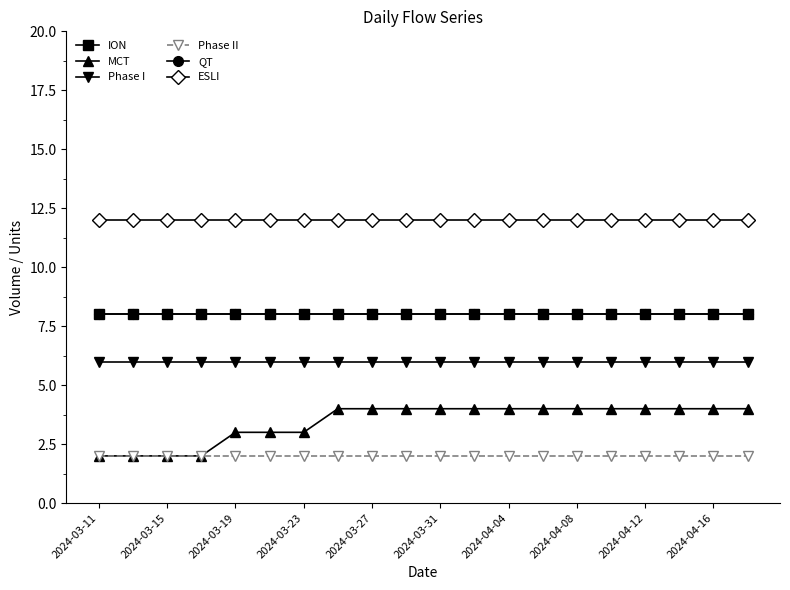

Rank the series by their maximum value, from lowest to highest.

Phase II, MCT, Phase I, ION, QT, ESLI